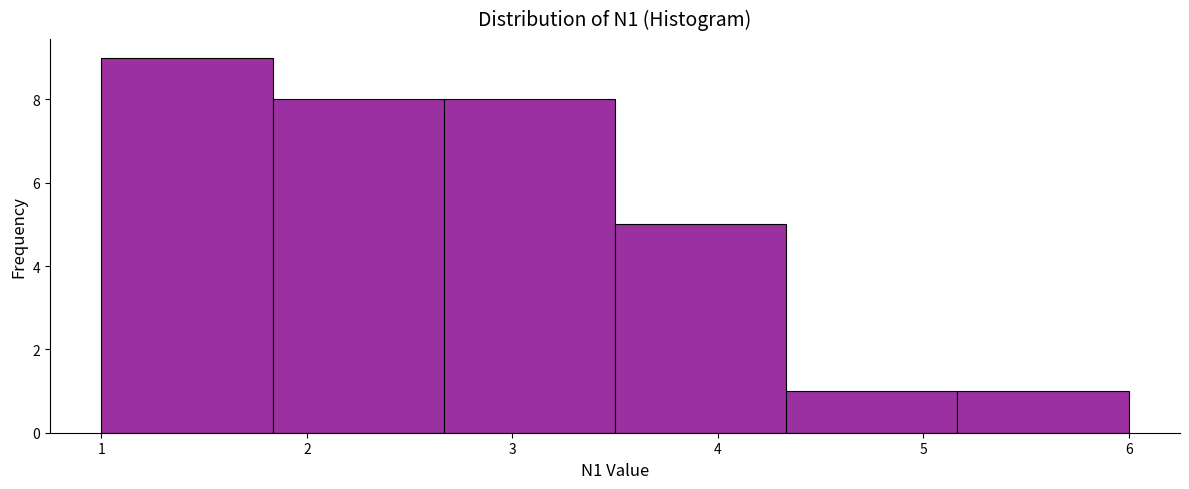

What is the height of the bar covering 2.7 to 3.5 on the x-axis? Neither the bar edges nor the heights are printed on the chart, so give them approximately, as read against the axes.

8